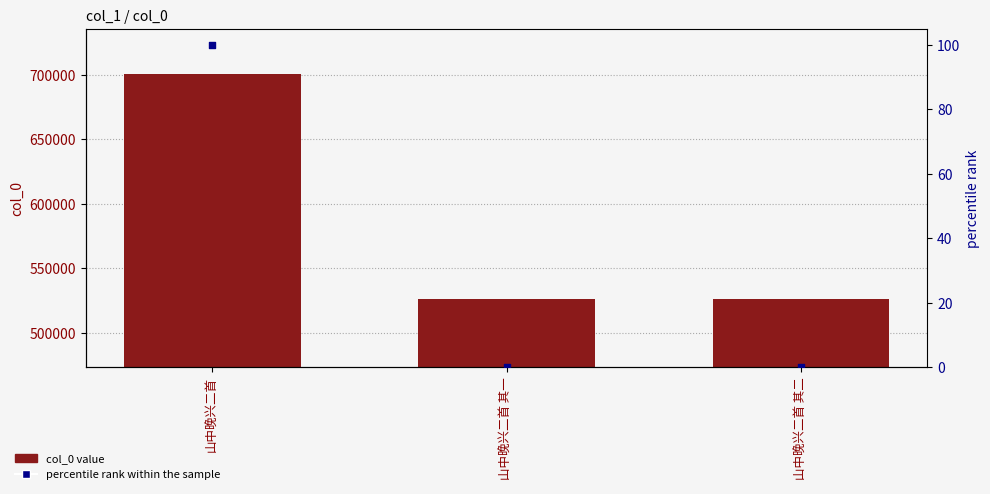

Which series contains the lowest Y value?

percentile rank within the sample